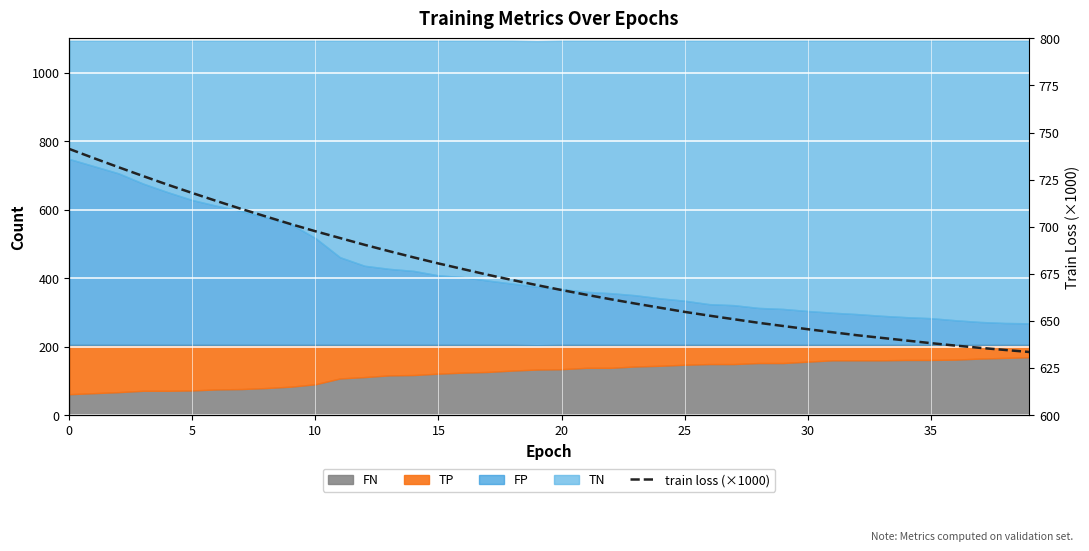

What is the change in value from 17 to 19?

-5.5